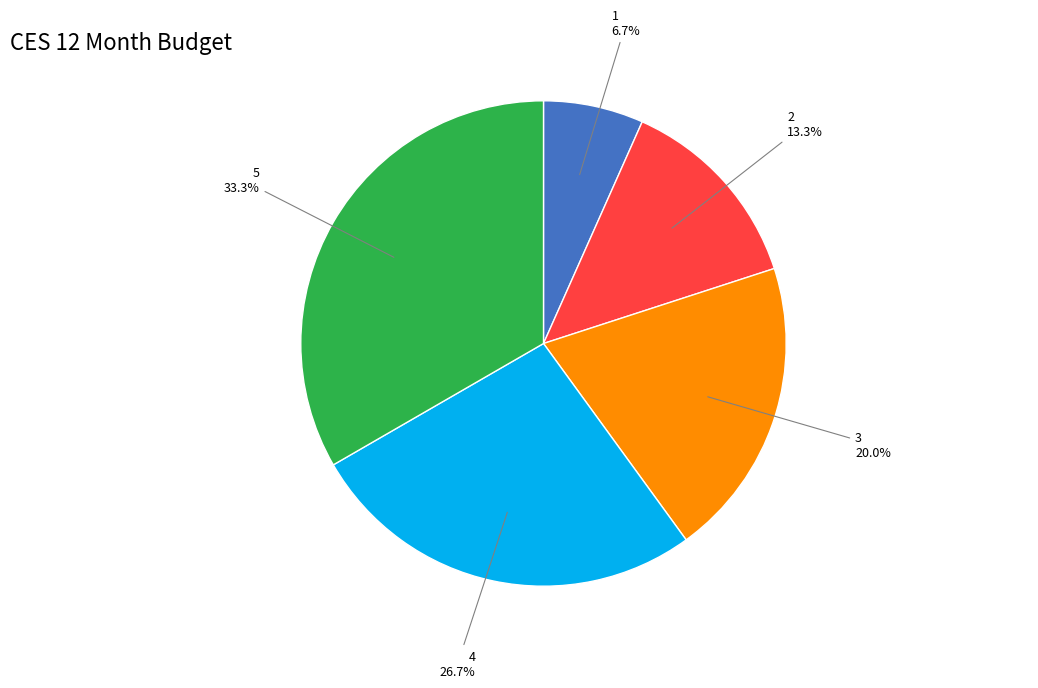

To the nearest percent, what is the difference between the 4 and 2 slice percentages?

13%